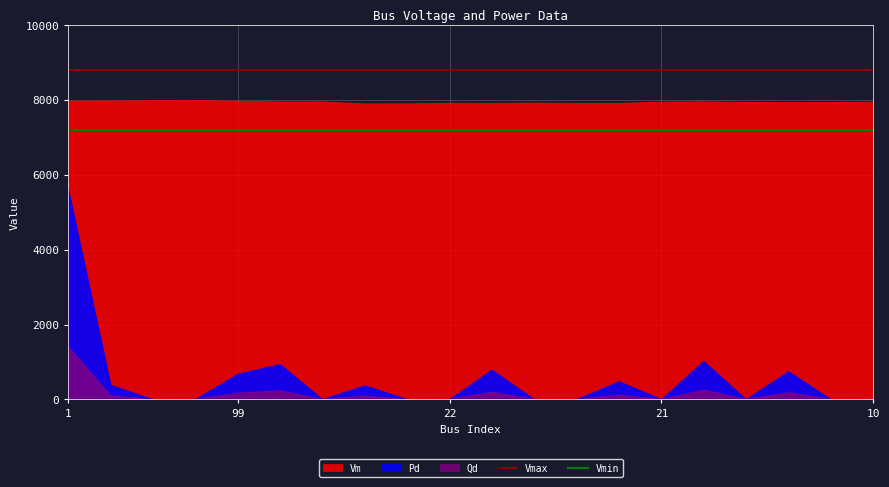

At how many categories does at least one series exceed 7344?

20